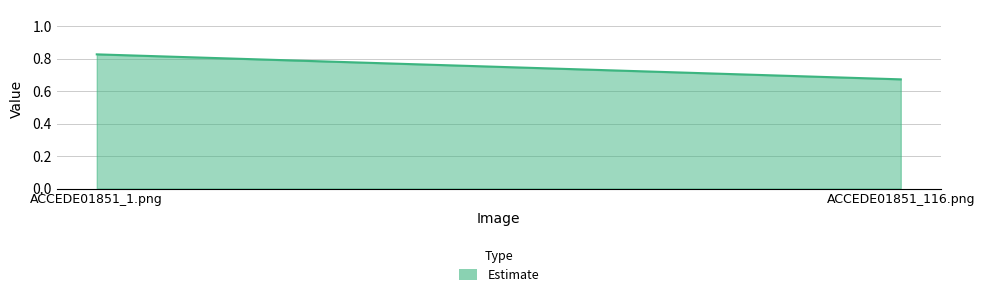

The chart shows a value of 0.5 at ACCEDE01851_1.png. True or false?

False